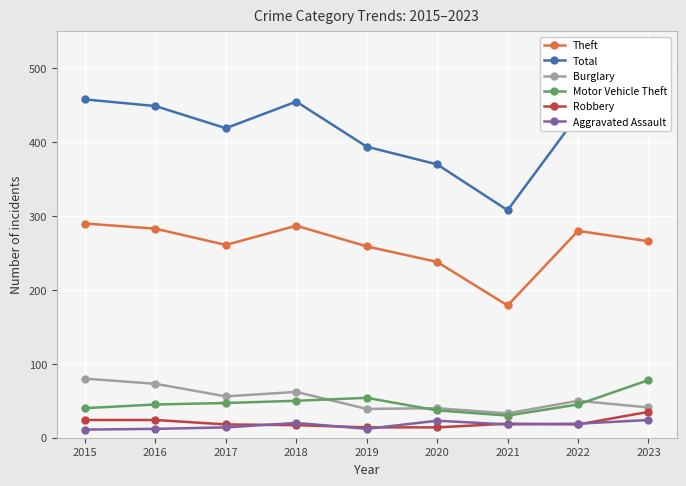

Reading left to right, transcribe all the data shown in this chart.

Theft: 290	283	261	287	259	238	179	280	266
Total: 458	449	419	455	394	370	308	437	471
Burglary: 80	73	56	62	39	40	33	50	41
Motor Vehicle Theft: 40	45	47	50	54	37	30	45	78
Robbery: 24	24	18	17	14	14	19	18	35
Aggravated Assault: 11	12	14	20	12	23	18	19	24